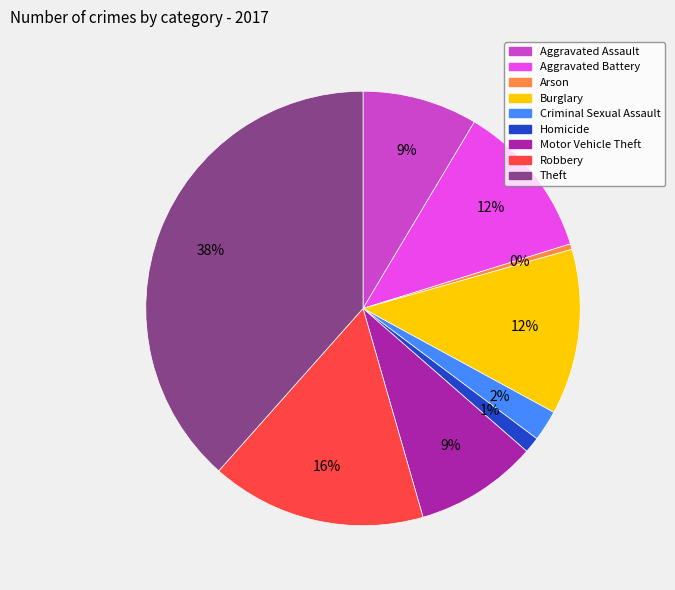

Approximately how many times larger is the value at Homicide compared to Motor Vehicle Theft?

0.1